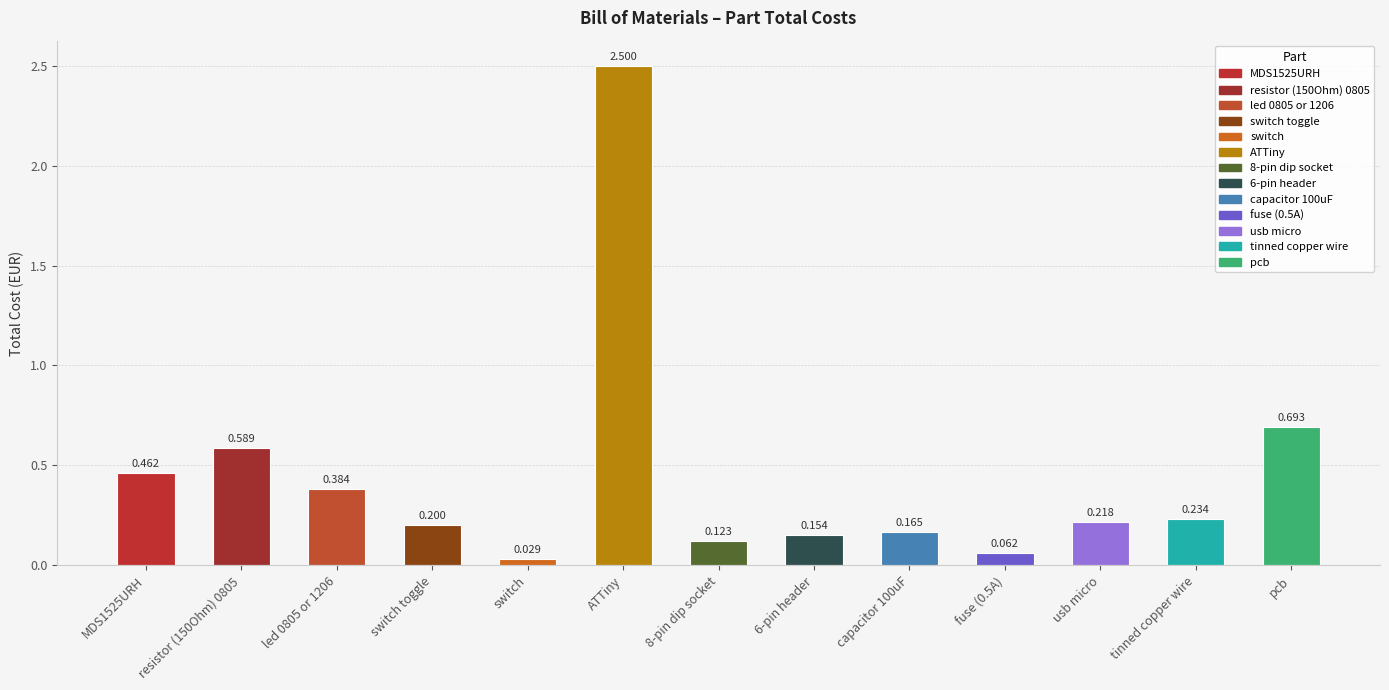

Between MDS1525URH and pcb, which is larger?

pcb